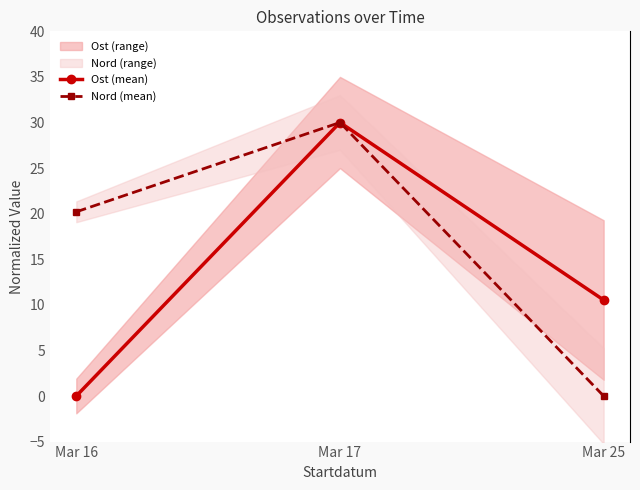

What is the difference between the Nord (mean) values at Mar 25 and Mar 16?

20.2